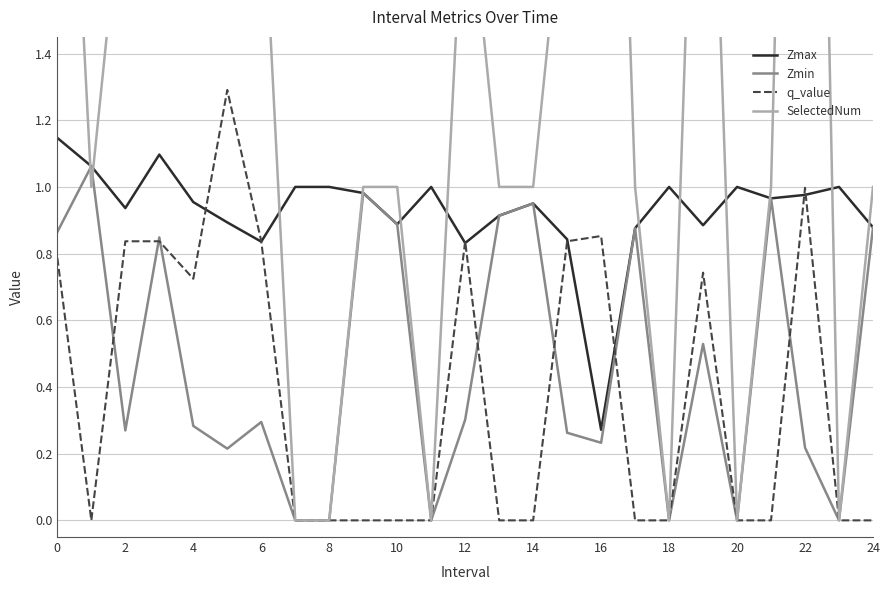

How many series are shown in this chart?

4